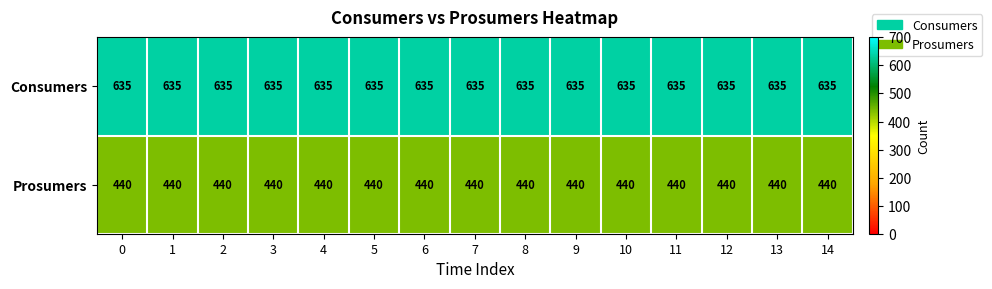

What is the lowest value of the Prosumers series?

440